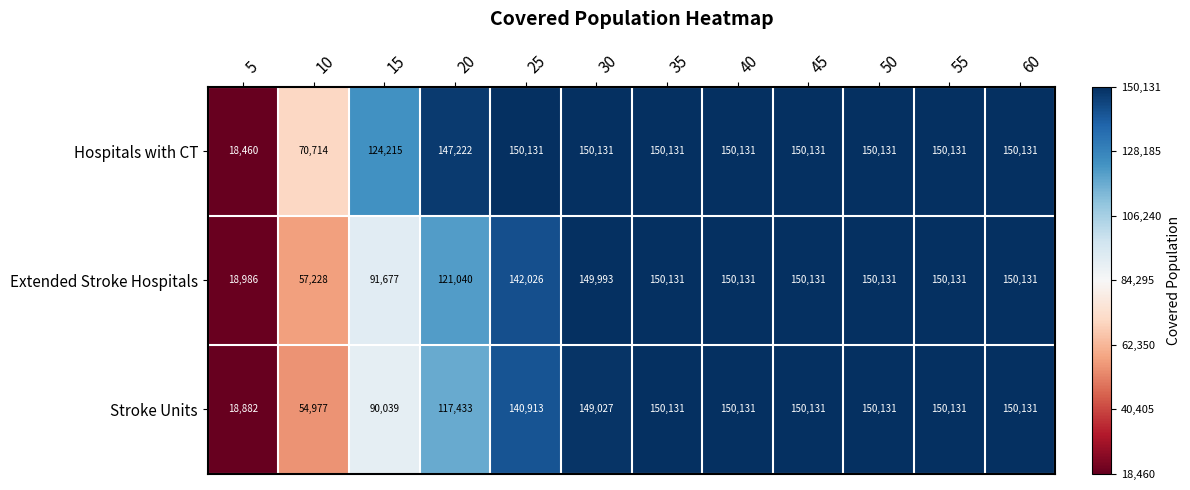

Which category has the lowest value across all series?

5